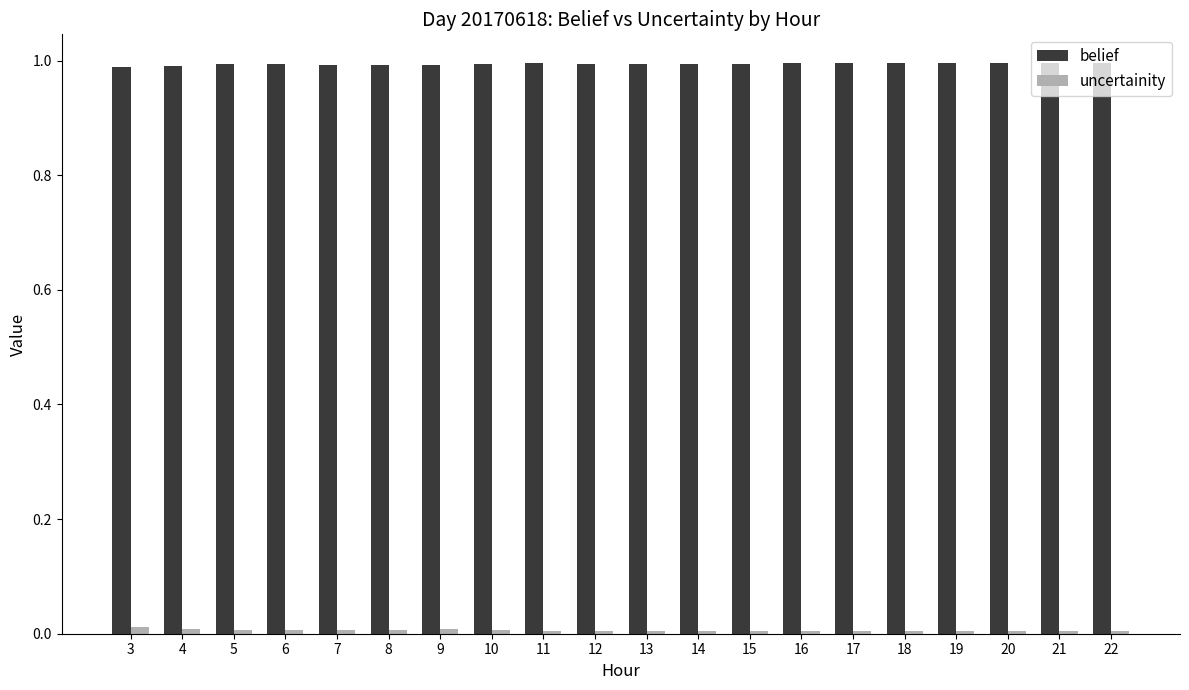

How many belief values are between 0 and 1?

20